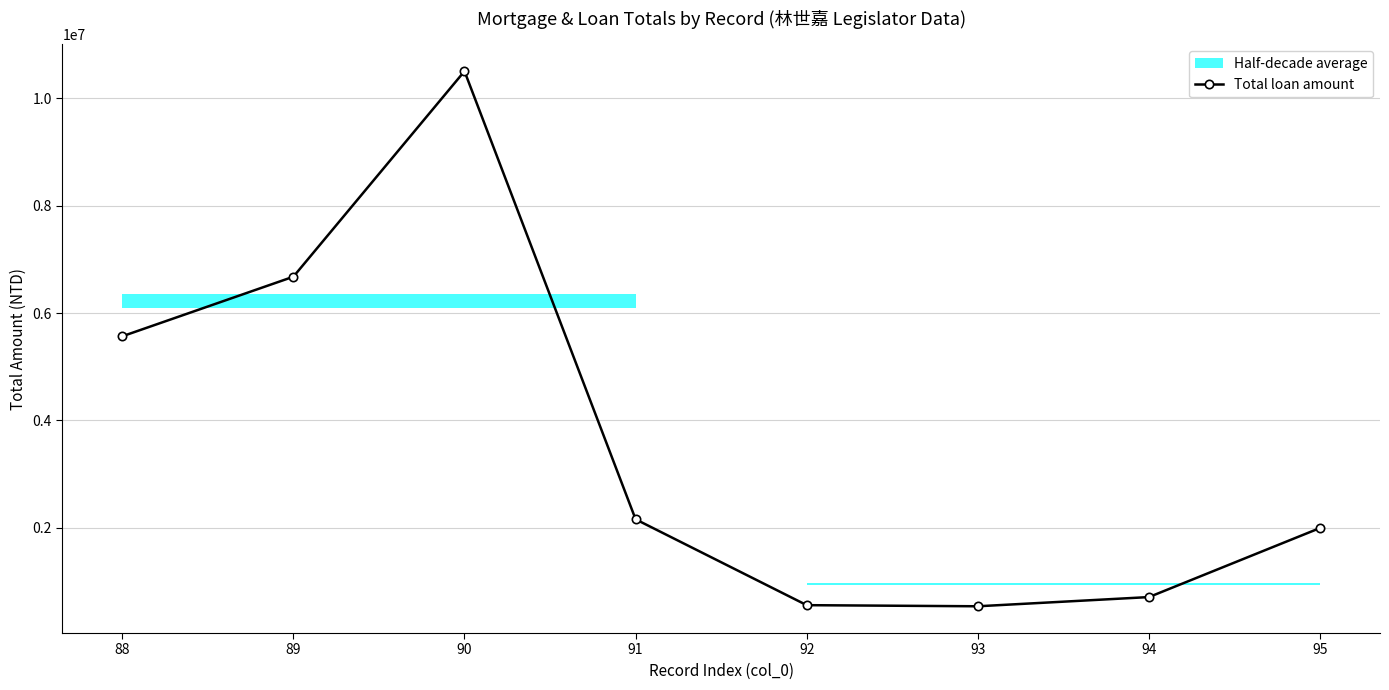

At which category does the data reach its first local peak?

90